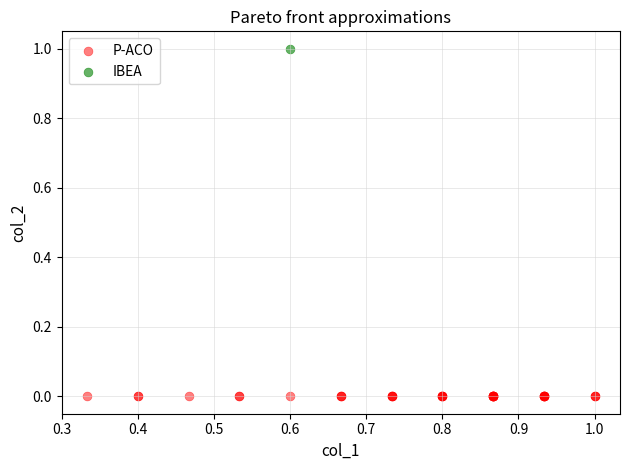

Which series contains the highest Y value?

IBEA